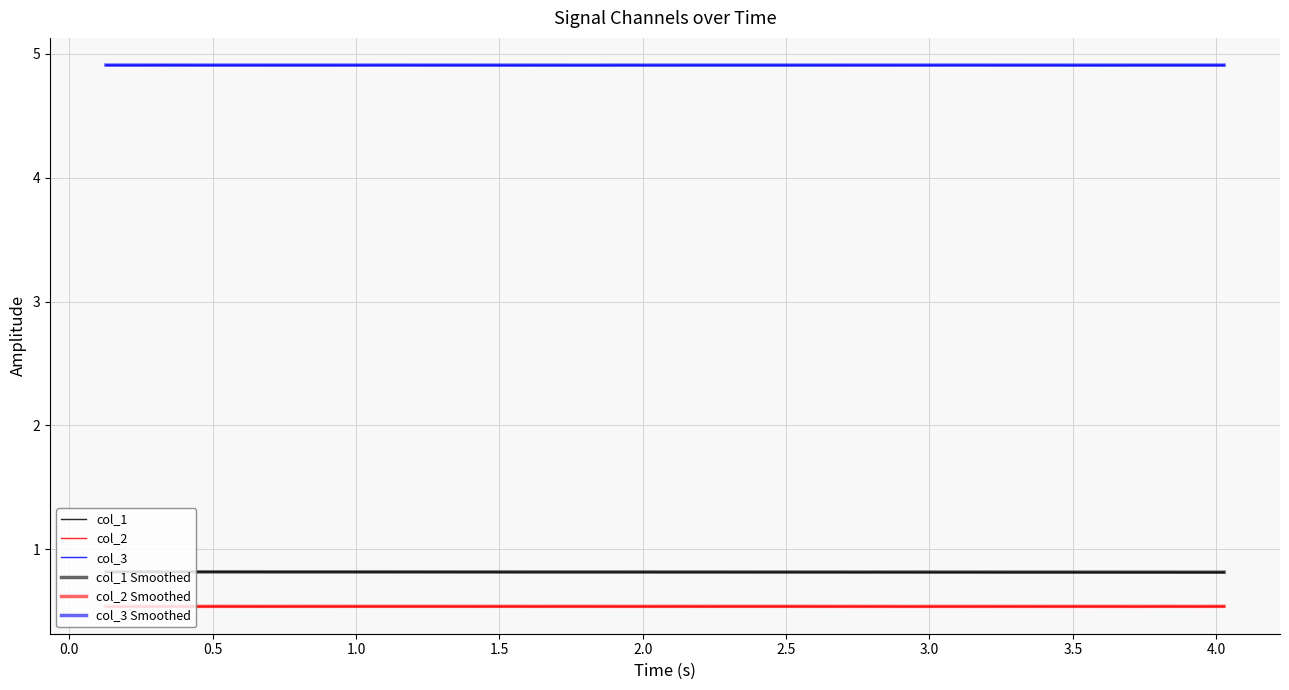

The col_2 Smoothed series shows 0.9 at 14. True or false?

False